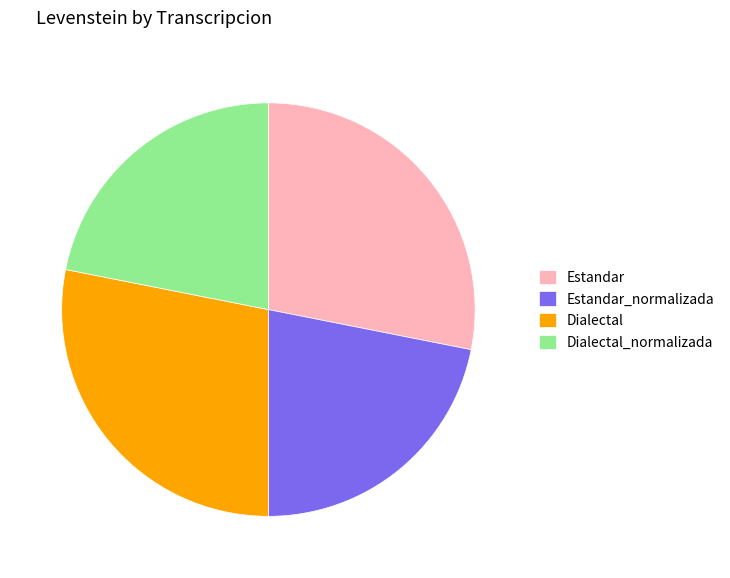

What is the ratio of the value at Estandar_normalizada to the value at Dialectal_normalizada?

1.0